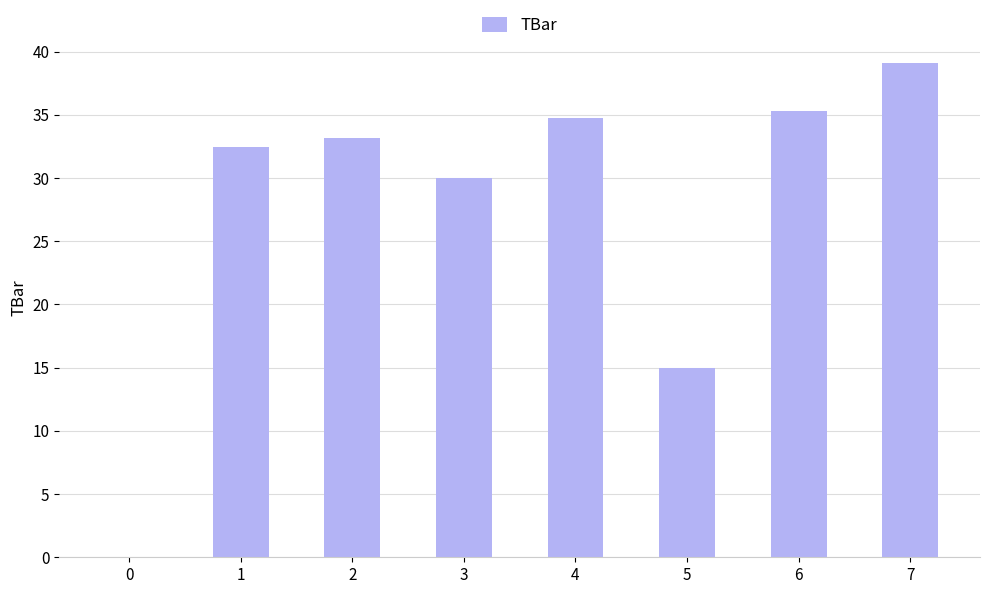

What is the average value?

27.5